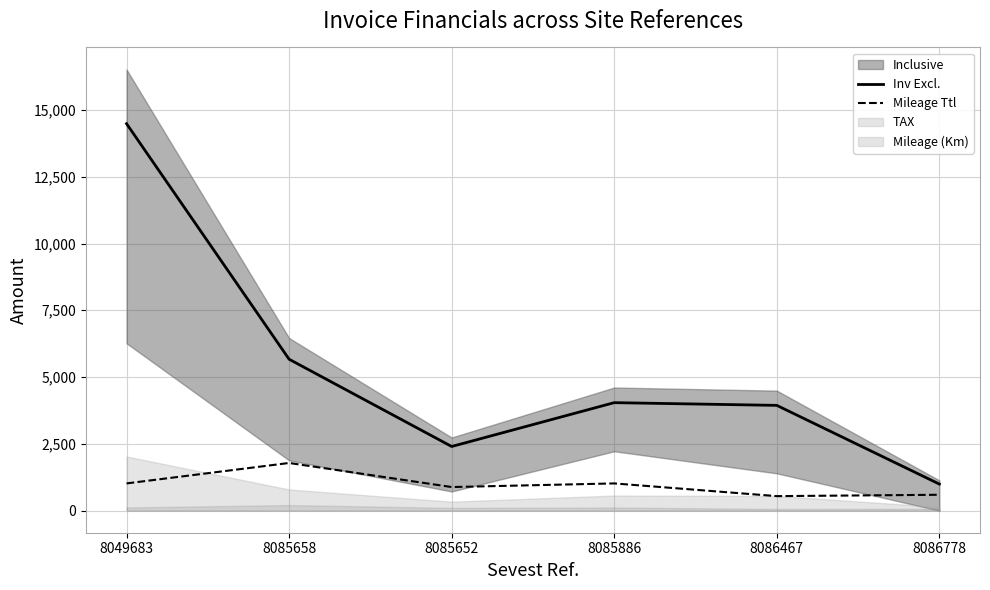

What is the label of the 4th point from the right?

8085652